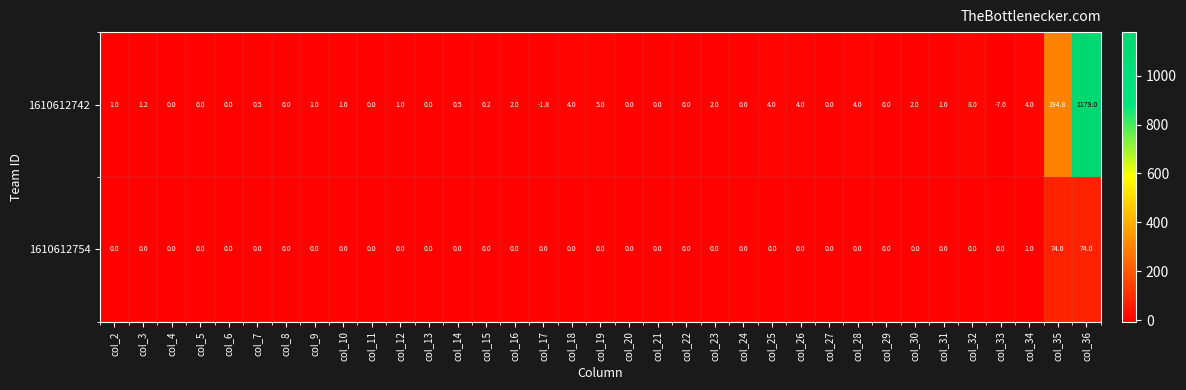

At which category is the sum across all series the highest?

col_36